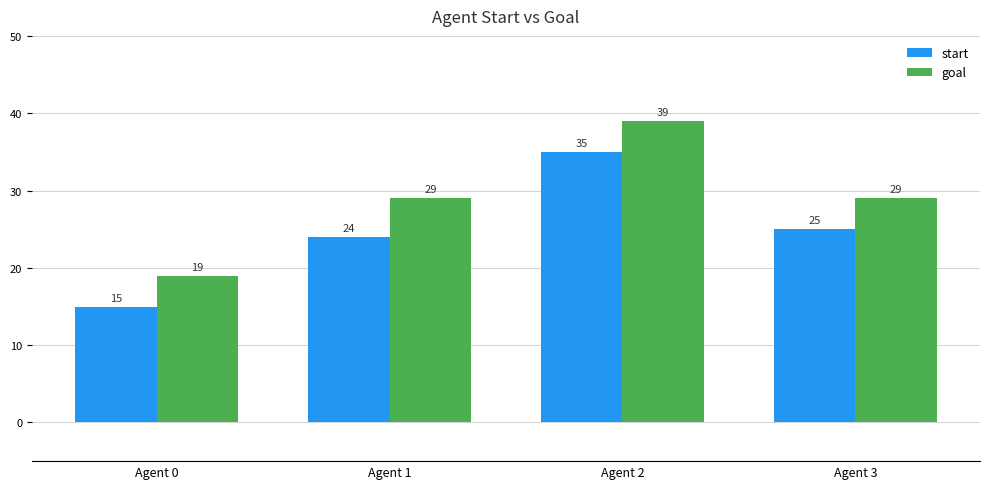

How many goal values are between 29 and 39?

3